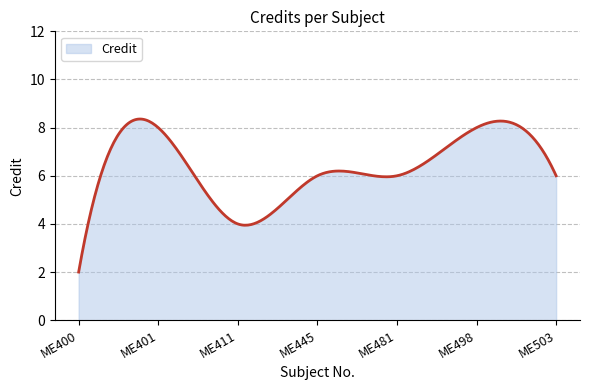

What is the greatest value displayed?

8.4